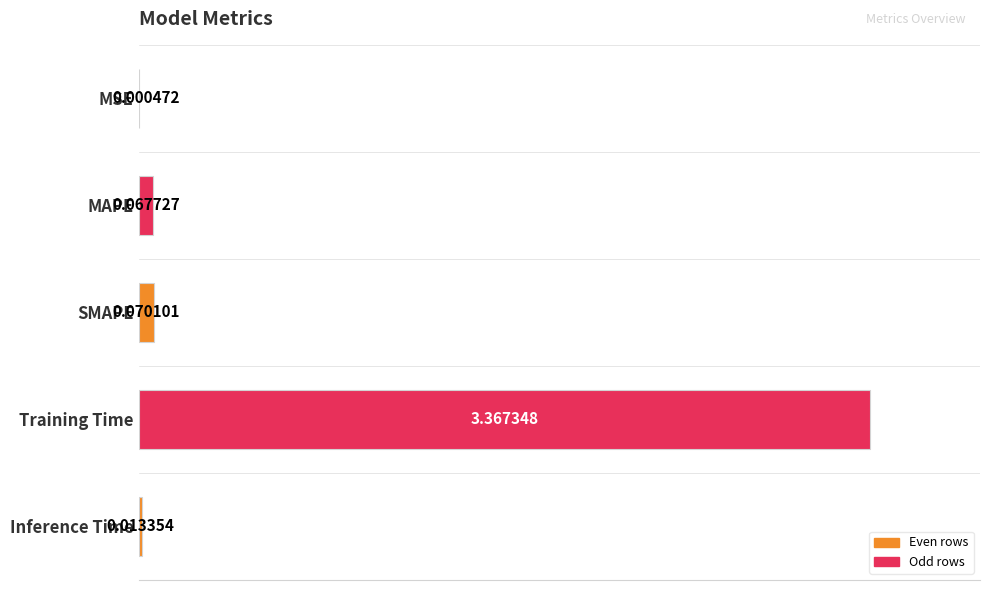

Between Training Time and MAPE, which is larger?

Training Time